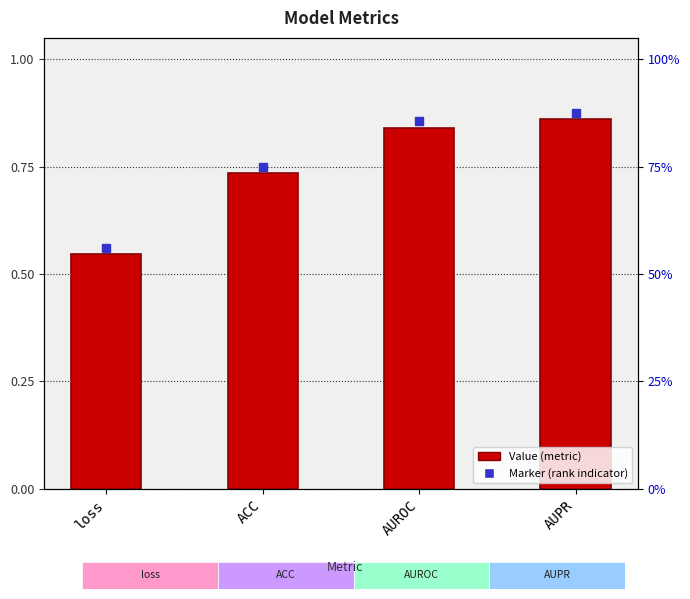

Rank the categories by value from lowest to highest.

loss, ACC, AUROC, AUPR